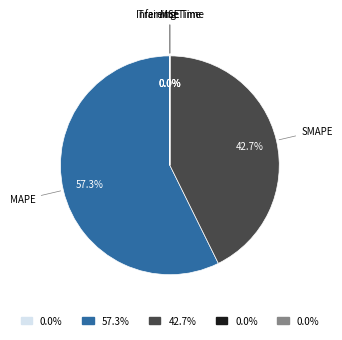

What is the largest slice in the pie chart?

MAPE